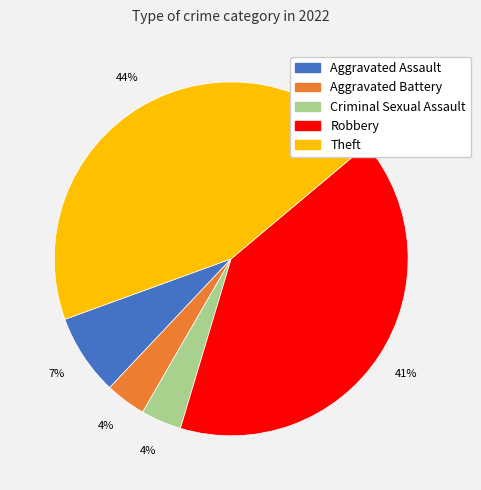

Combined, do Criminal Sexual Assault and Robbery account for over 50%?

No